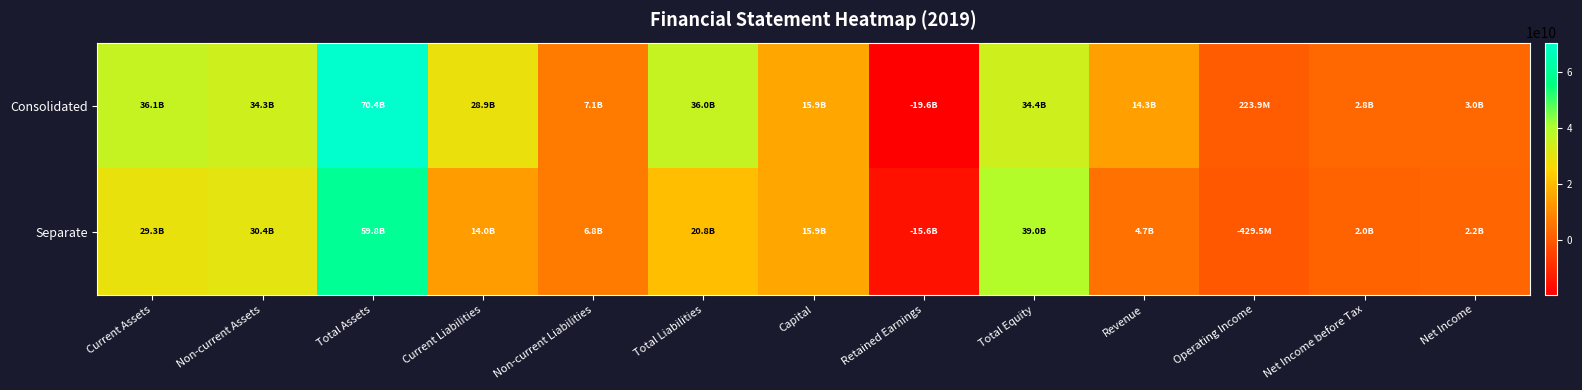

Which series changed the most between Revenue and Net Income?

Consolidated